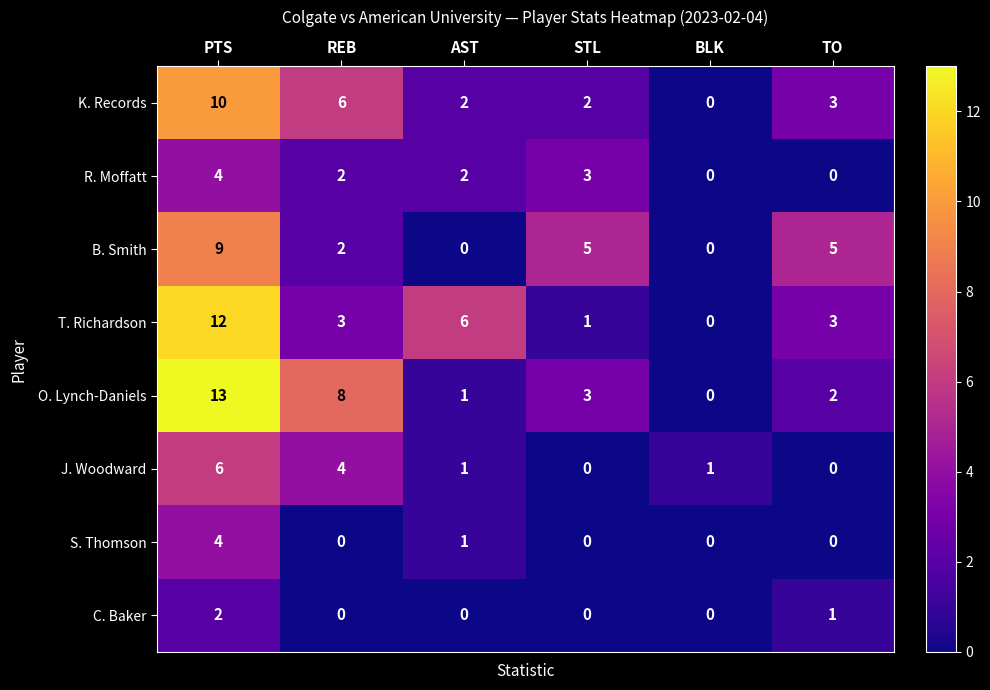

Read the K. Records value at PTS, to the nearest 5.

10